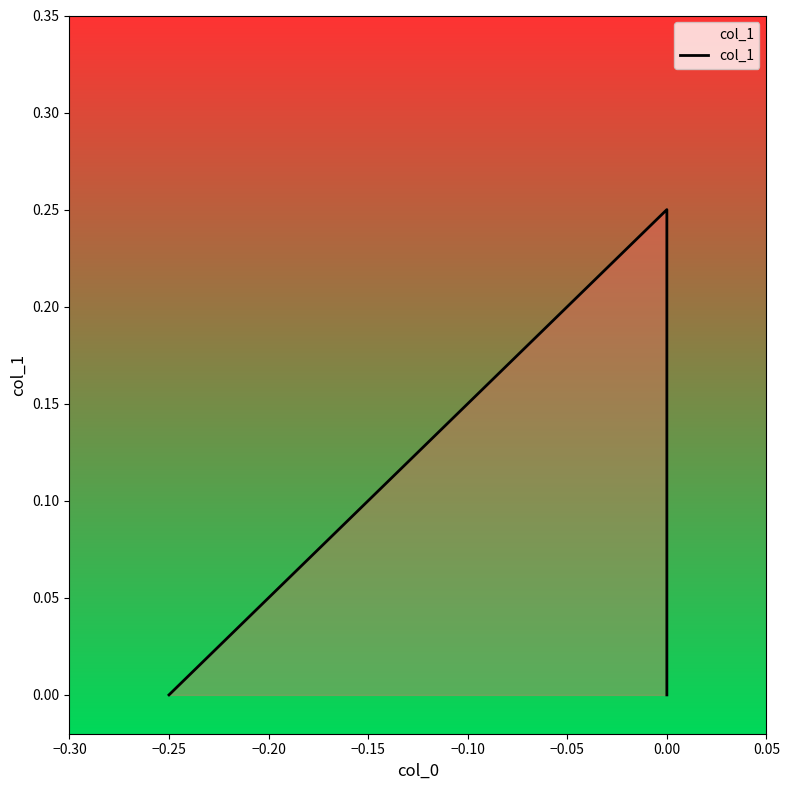

What is the sum of all values?

0.2